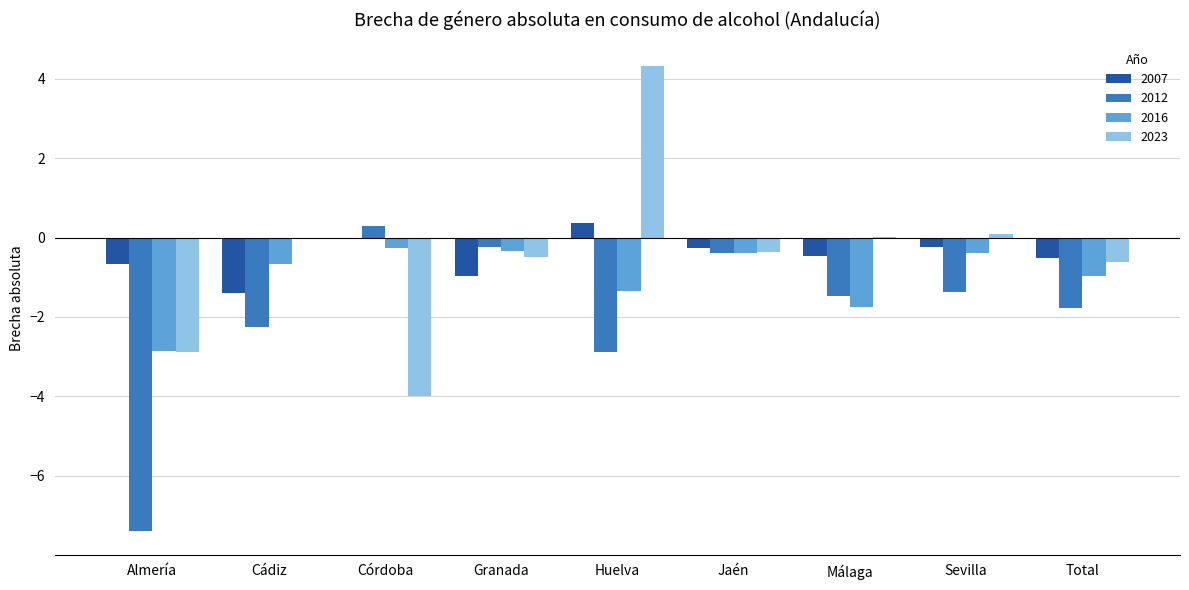

What is the total value across all series at Córdoba?

-4.0